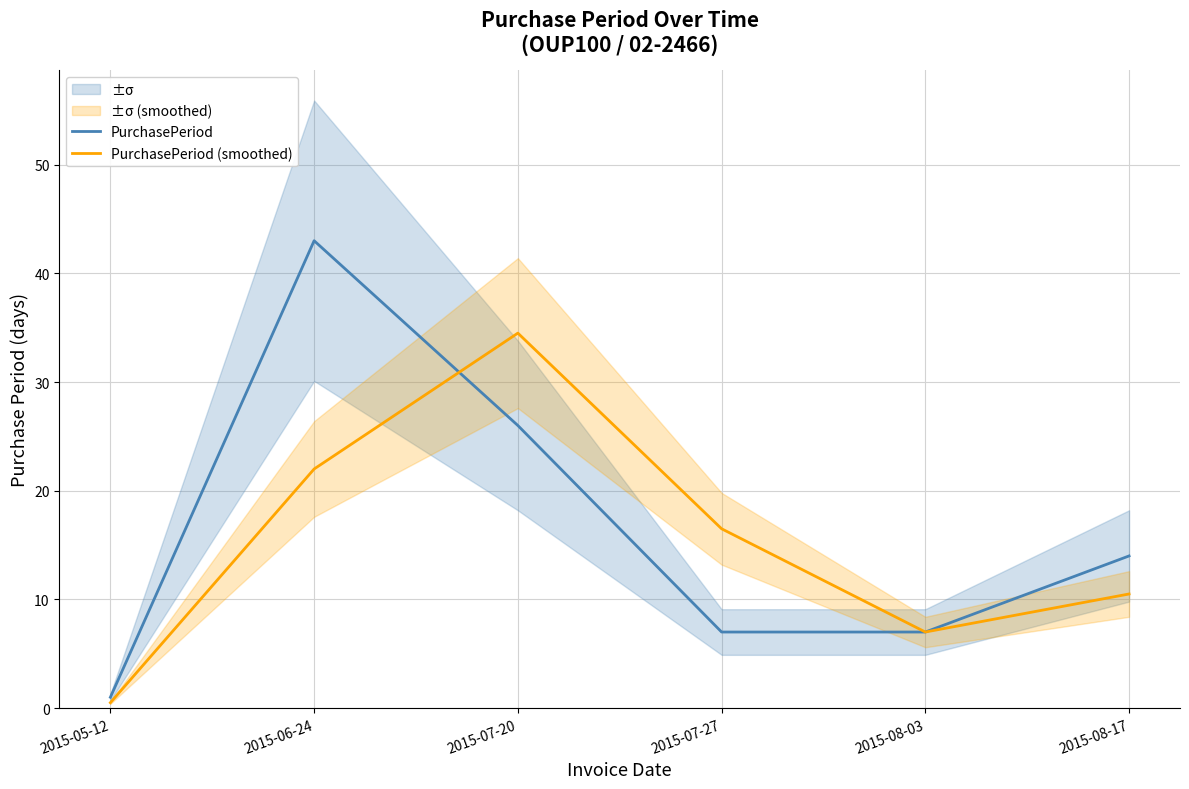

How many lines are shown in the chart?

2